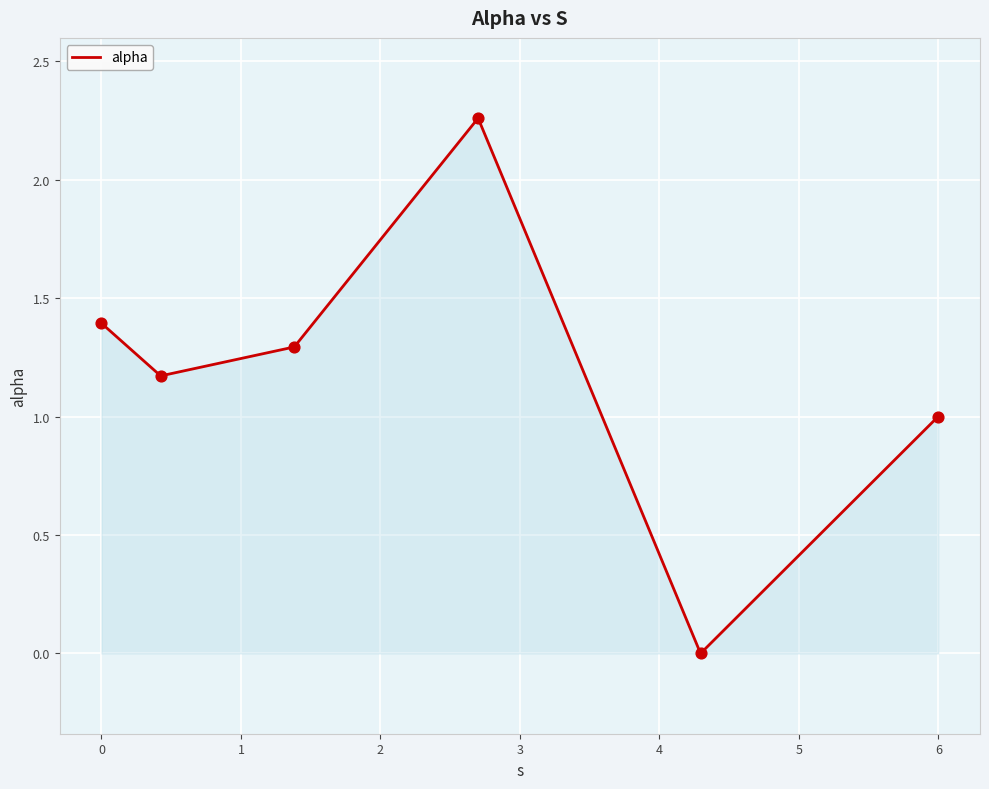

What is the average value?

1.2